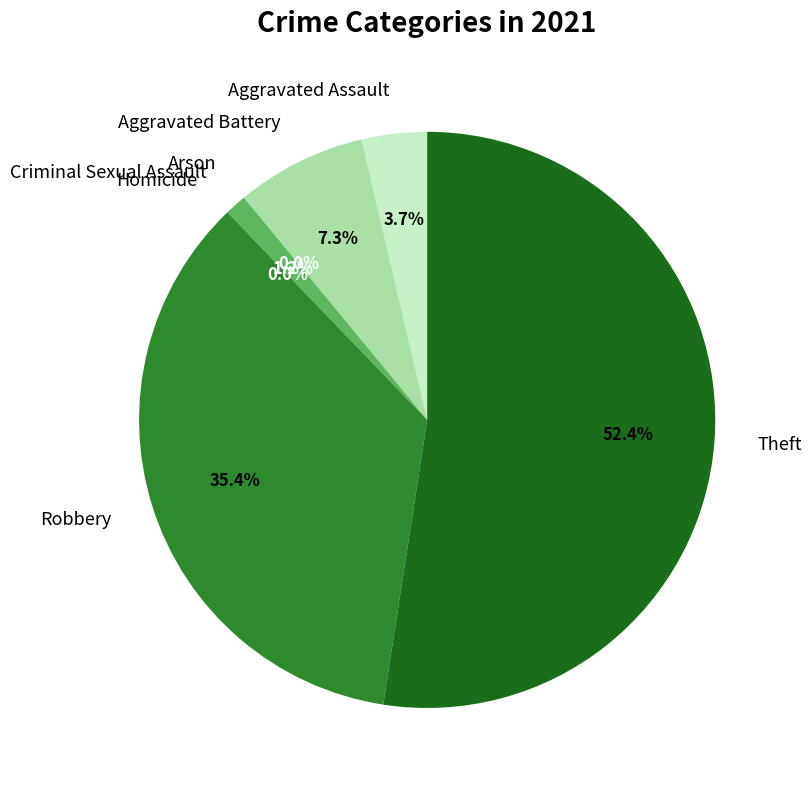

What is the smallest slice in the pie chart?

Arson